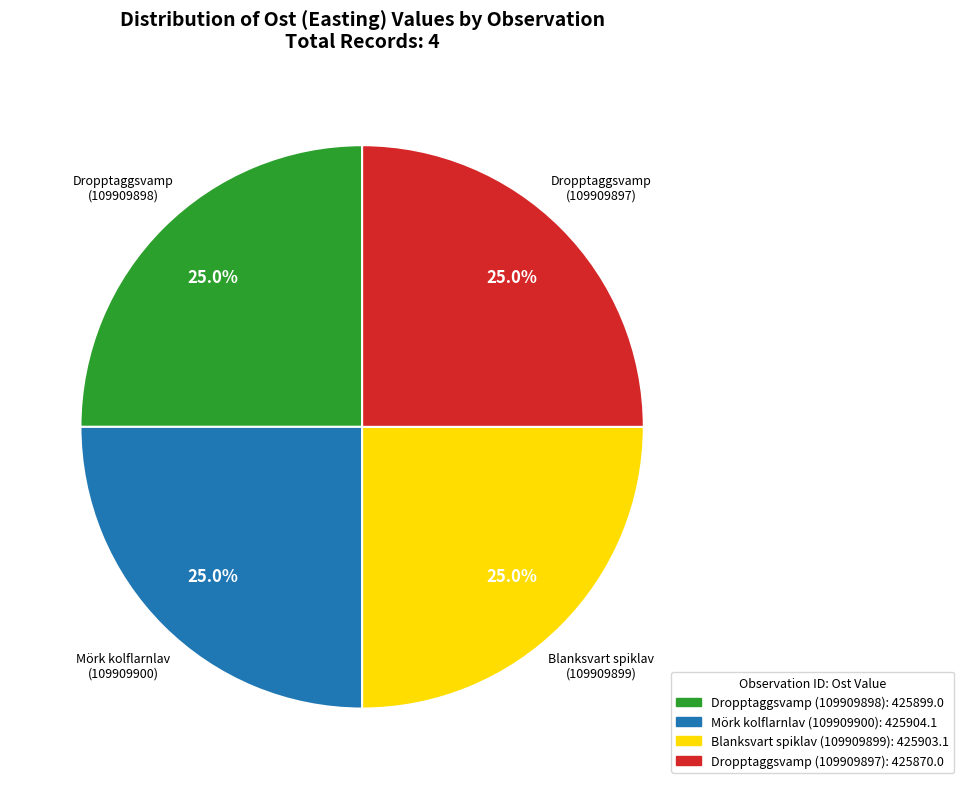

What percentage is NOT represented by Dropptaggsvamp (109909898)?

75.0%